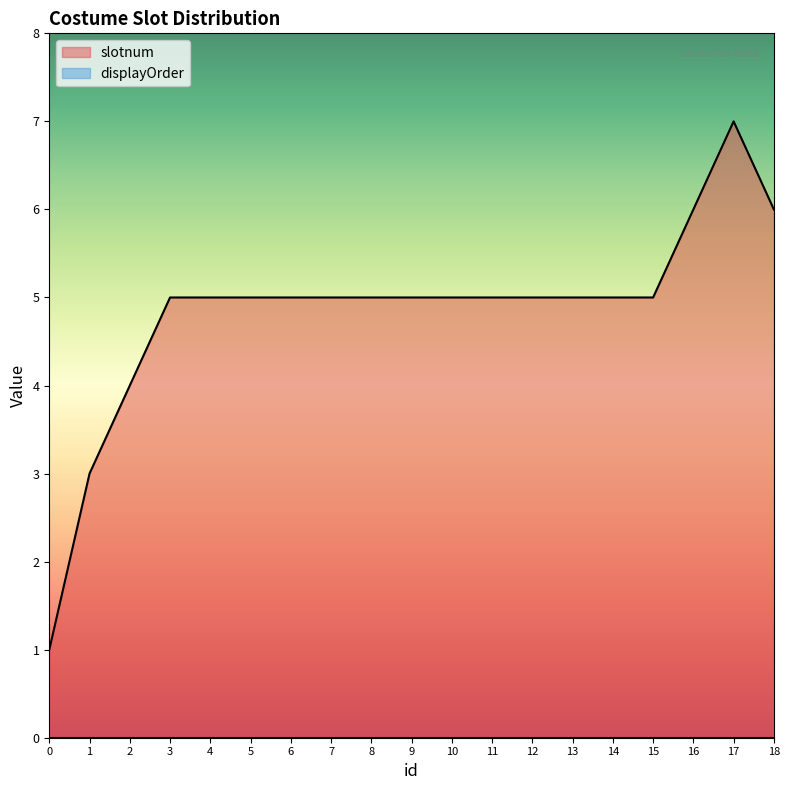

Reading left to right, transcribe all the data shown in this chart.

1	3	4	5	5	5	5	5	5	5	5	5	5	5	5	5	6	7	6